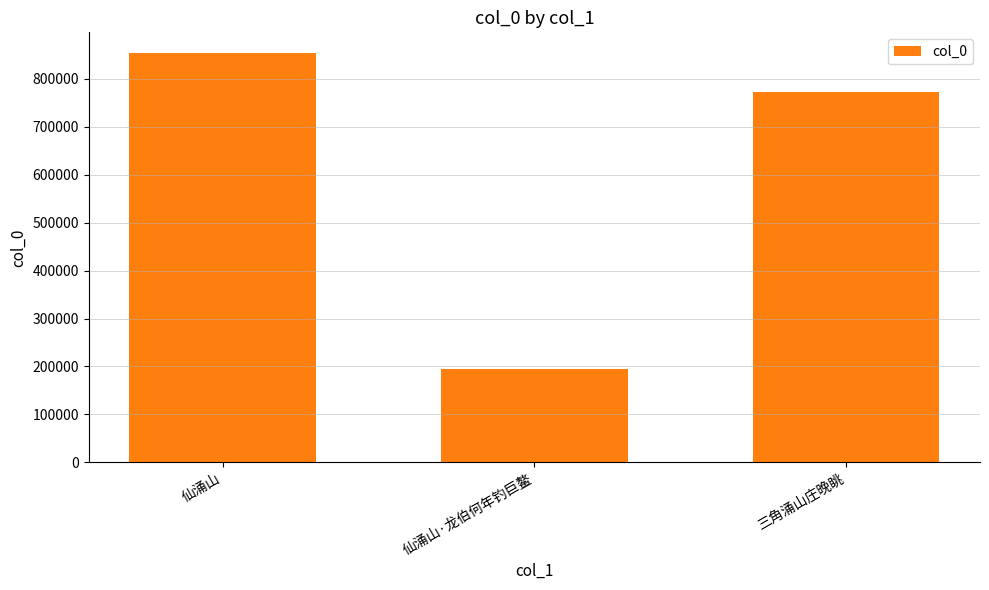

Reading left to right, list all the values displayed in this chart.

仙涌山=854316	仙涌山·龙伯何年钓巨鳌=193944	三角涌山庄晚眺=772259